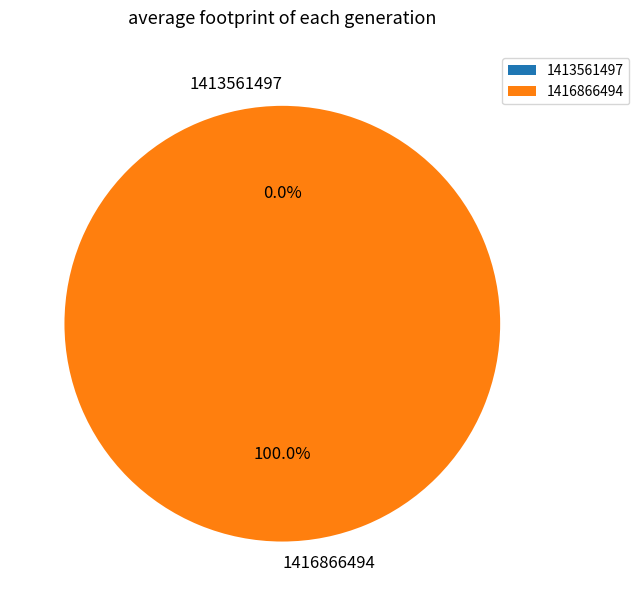

Is the sum of 1416866494 and 1413561497 greater than half?

Yes